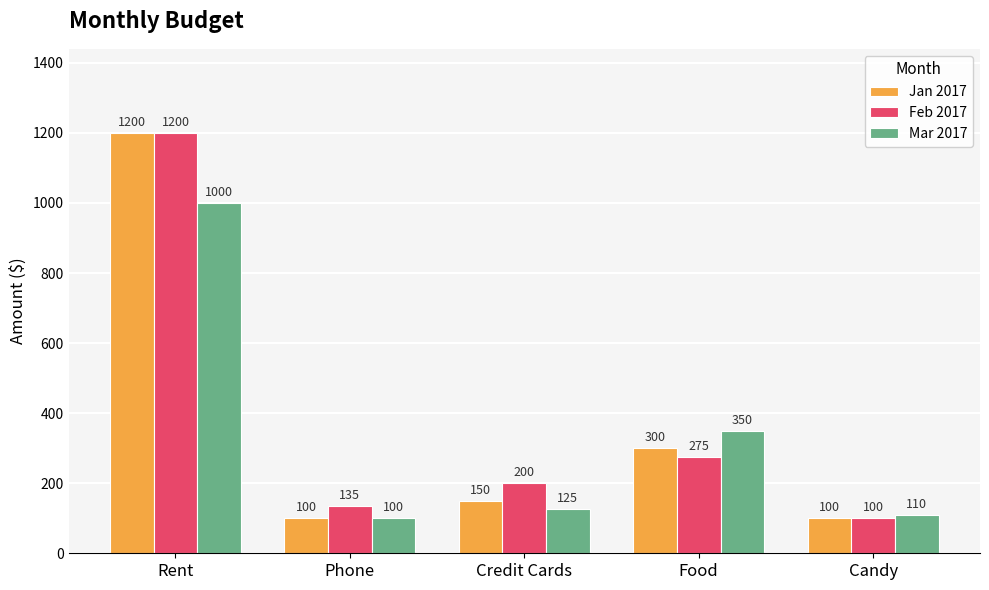

Reading left to right, extract all data points from this chart.

Jan 2017: Rent=1200	Phone=100	Credit Cards=150	Food=300	Candy=100
Feb 2017: Rent=1200	Phone=135	Credit Cards=200	Food=275	Candy=100
Mar 2017: Rent=1000	Phone=100	Credit Cards=125	Food=350	Candy=110